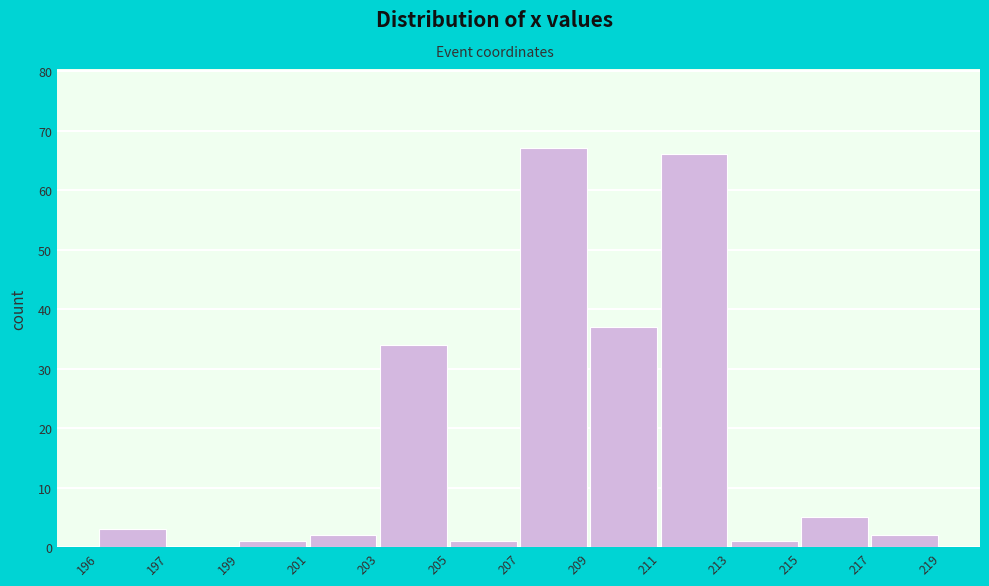

Reading left to right, what are all the values shown in this chart?

196=3	197=0	199=1	201=2	203=34	205=1	207=67	209=37	211=66	213=1	215=5	217=2